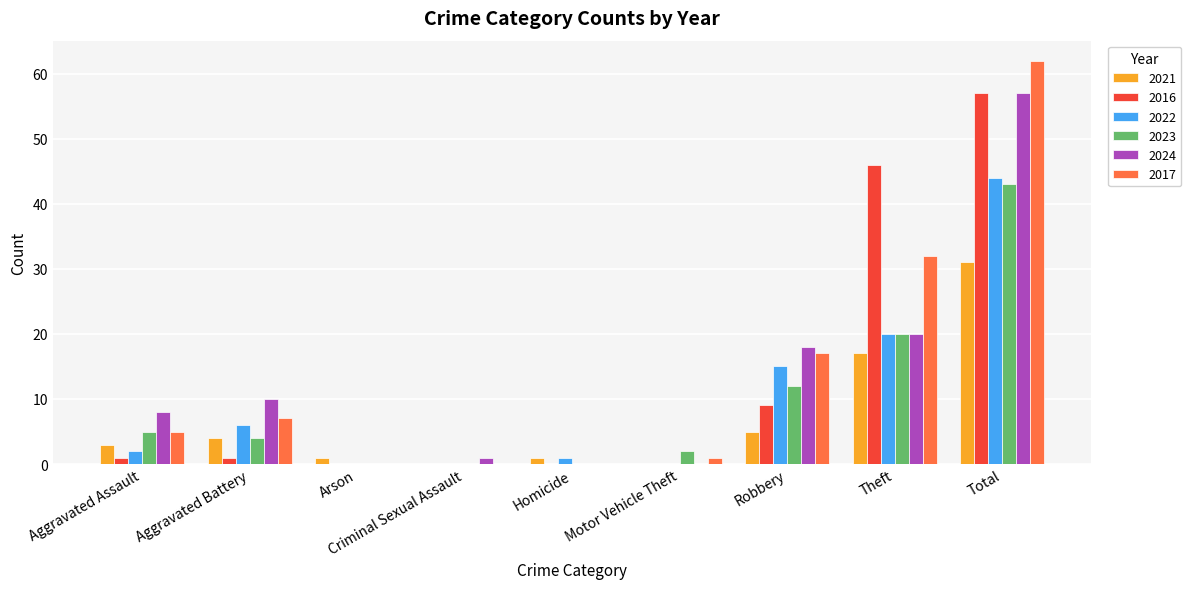

What is the sum of all 2016 values?

114